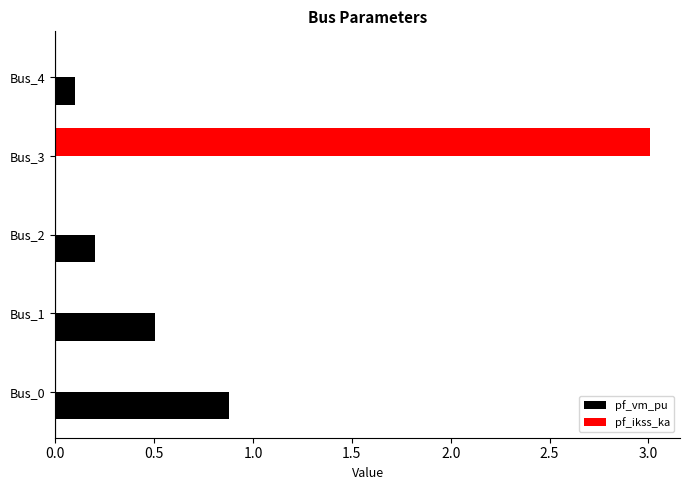

At which category is the sum across all series the highest?

Bus_3